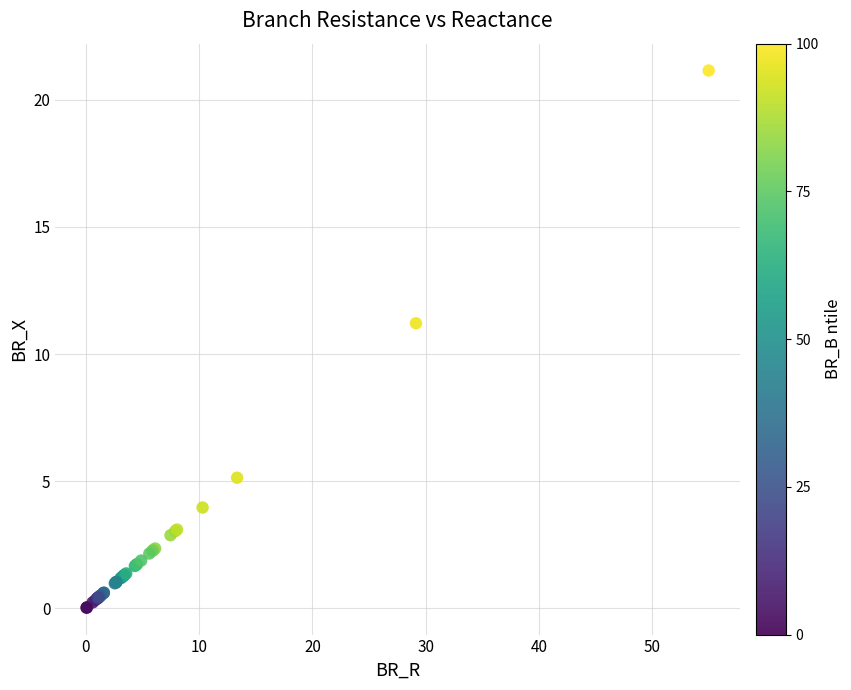

What Y value in the scatter plot is closest to 10?

11.2